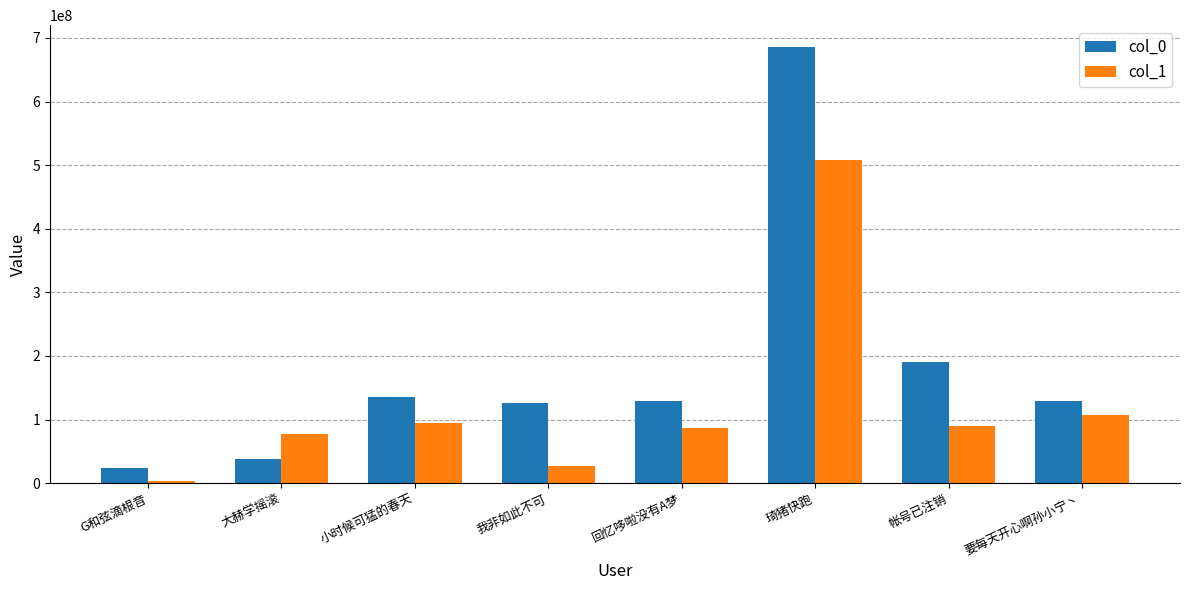

How many series are shown in this chart?

2